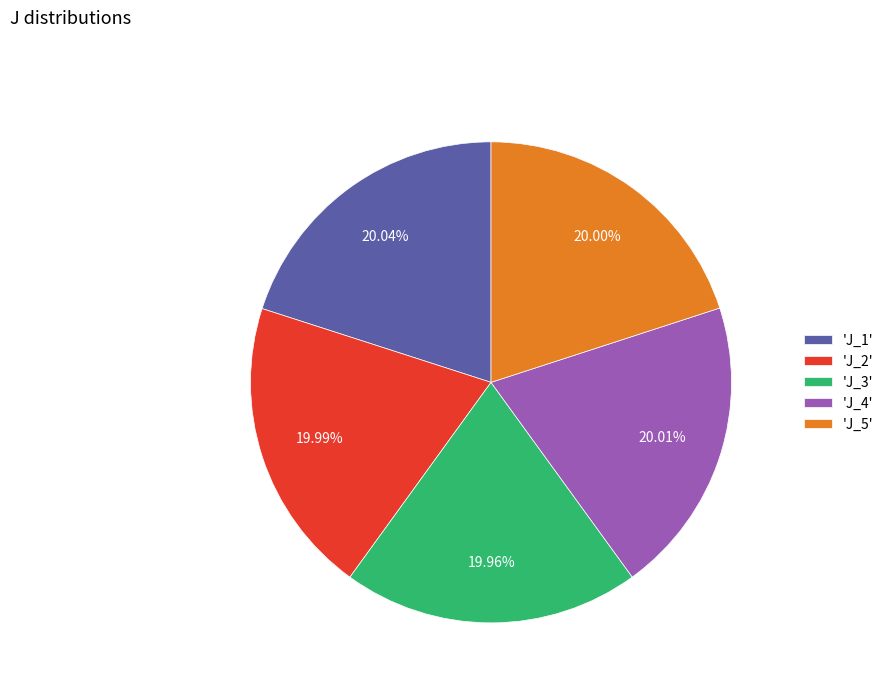

What is the ratio of the value at 'J_2' to the value at 'J_5'?

1.0